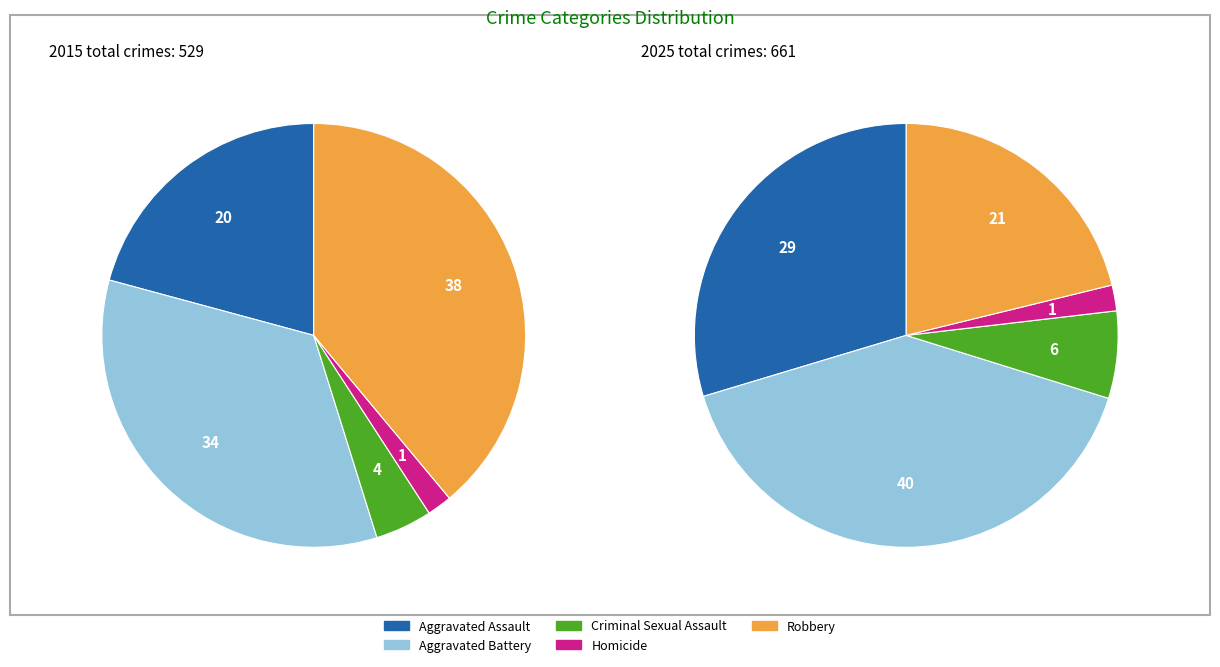

What is the difference between the highest and lowest values at Aggravated Assault?

86